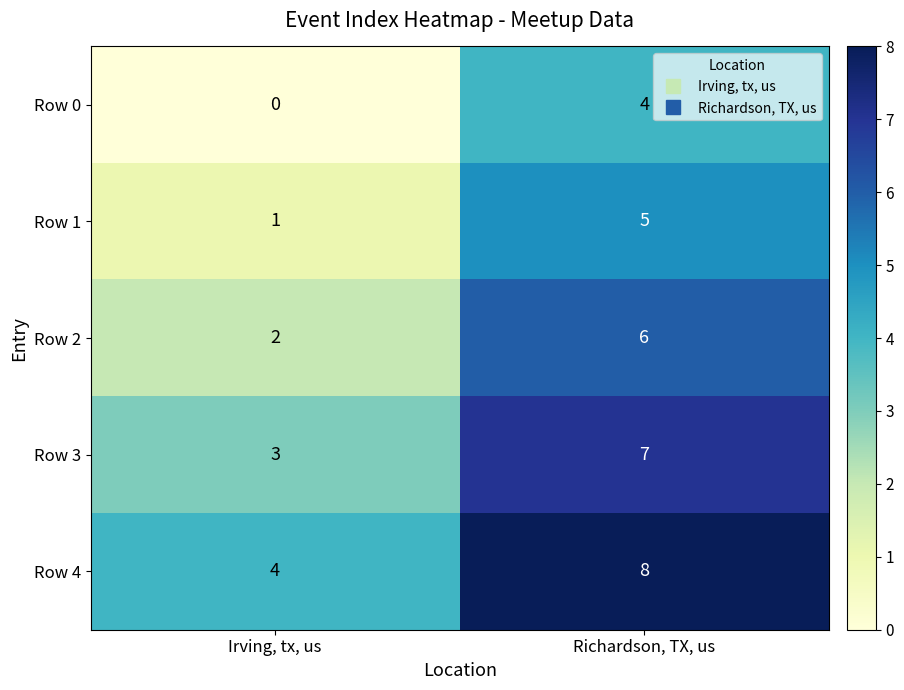

What is the spread (max minus min) of values at Richardson, TX, us?

4